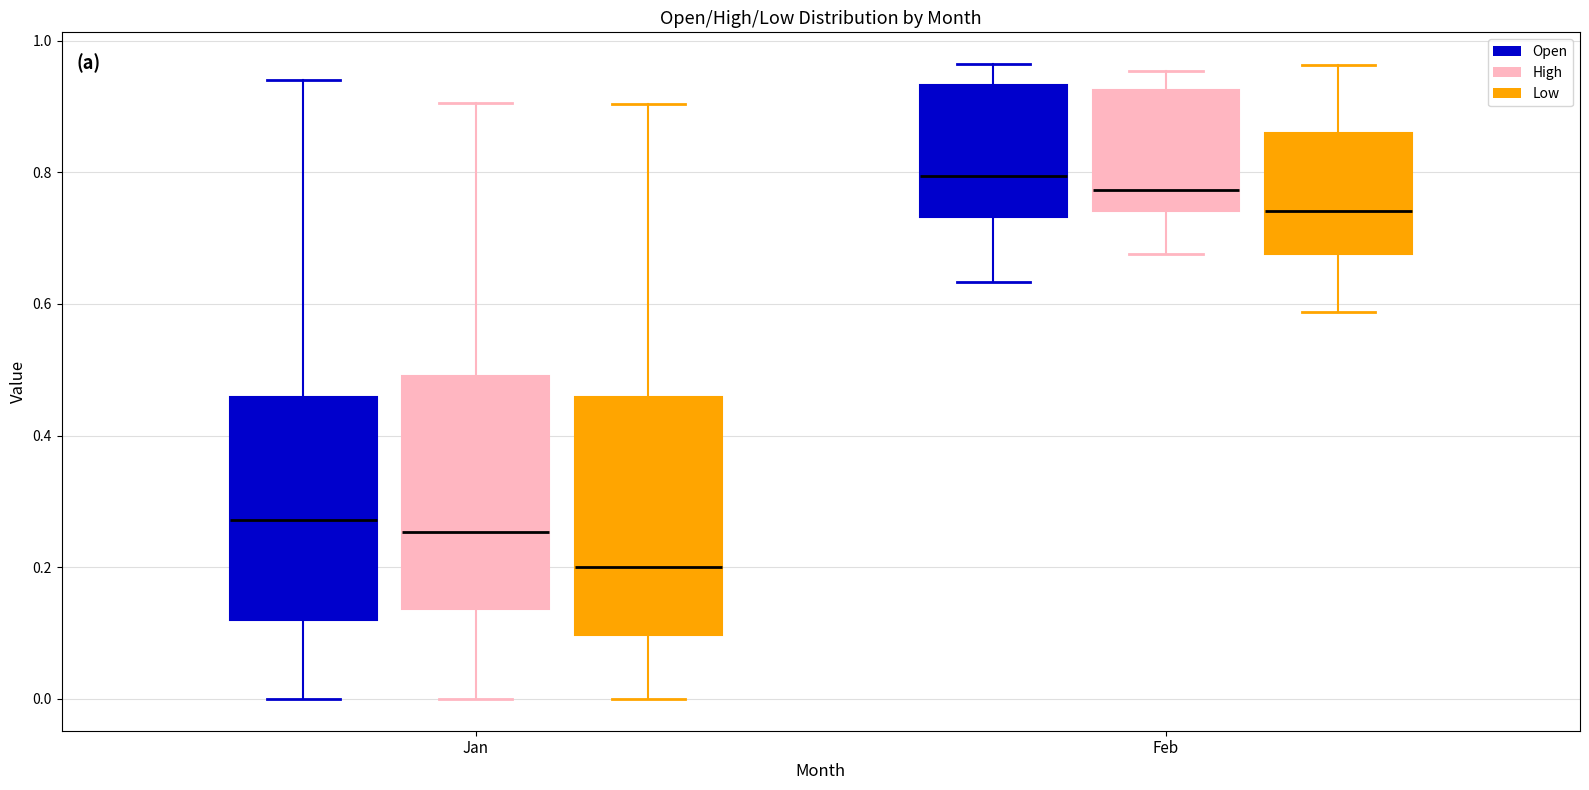

Which box has the highest median line?

Feb (Open)